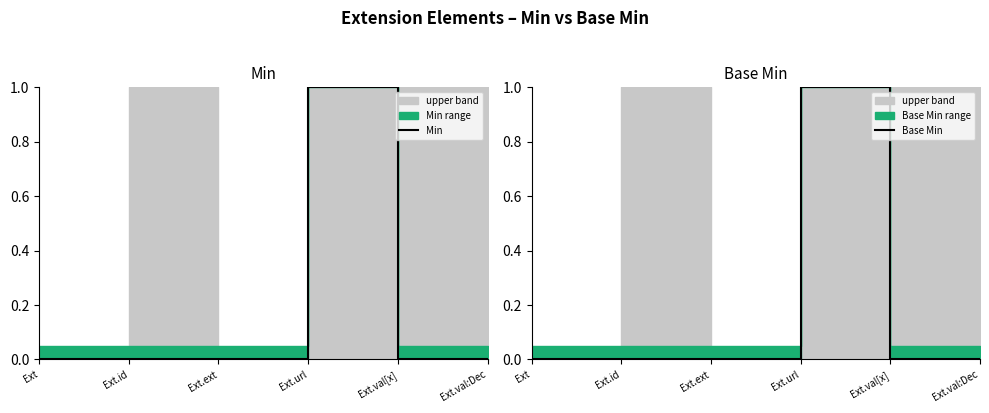

Which series changed the most between Ext.url and Ext.val[x]?

Min